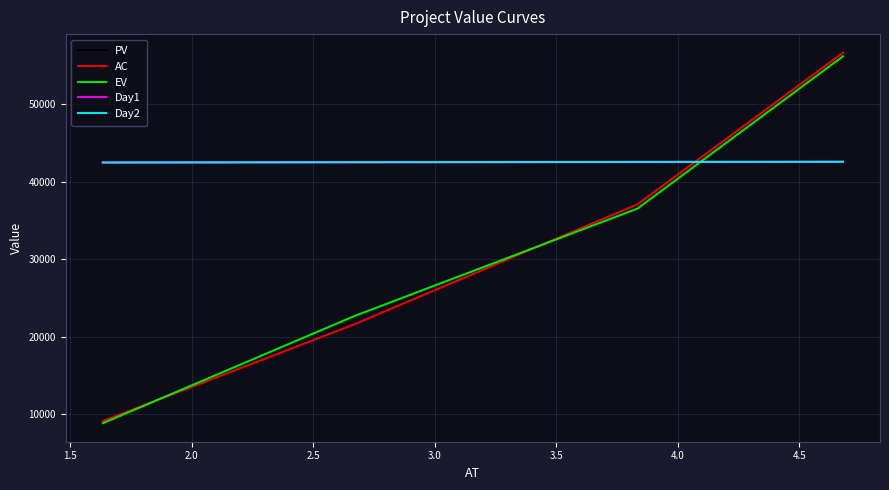

Which series has the largest range (max minus min)?

AC